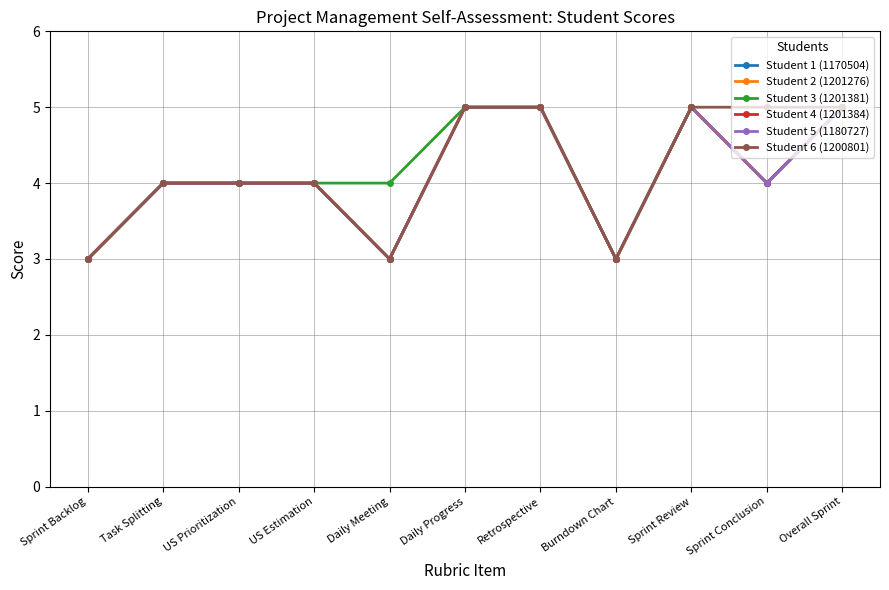

Is this an area chart (filled region under the line)?

No